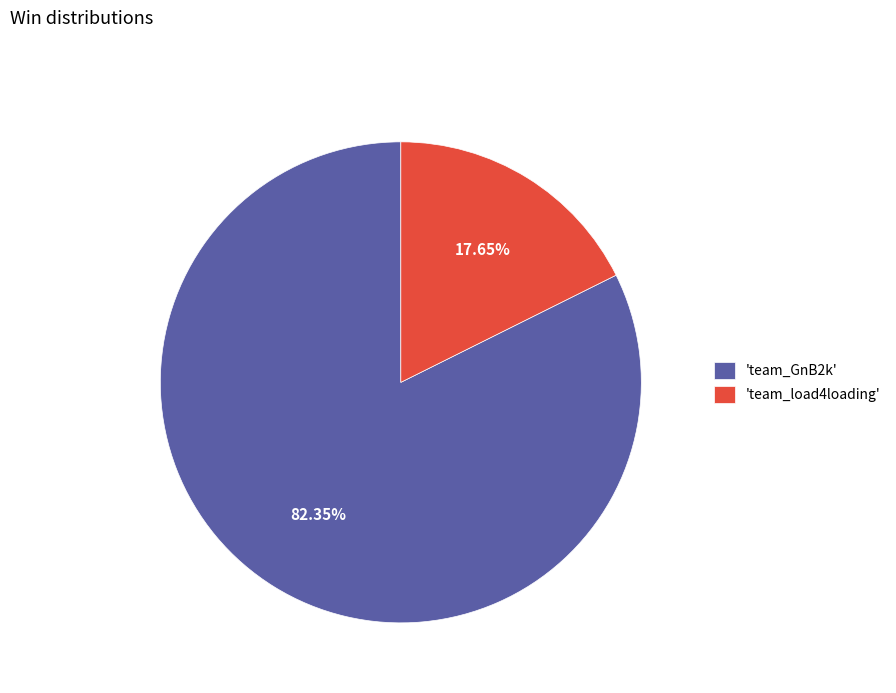

Count the number of slices in the pie.

2